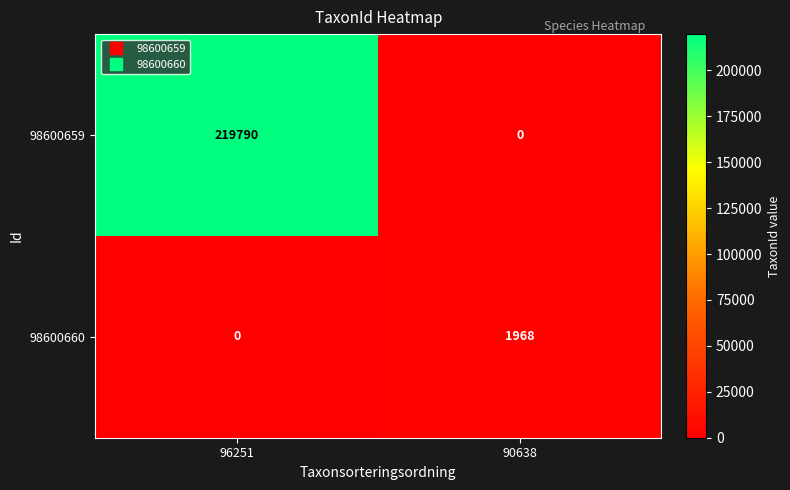

How many categories are shown in the chart?

2